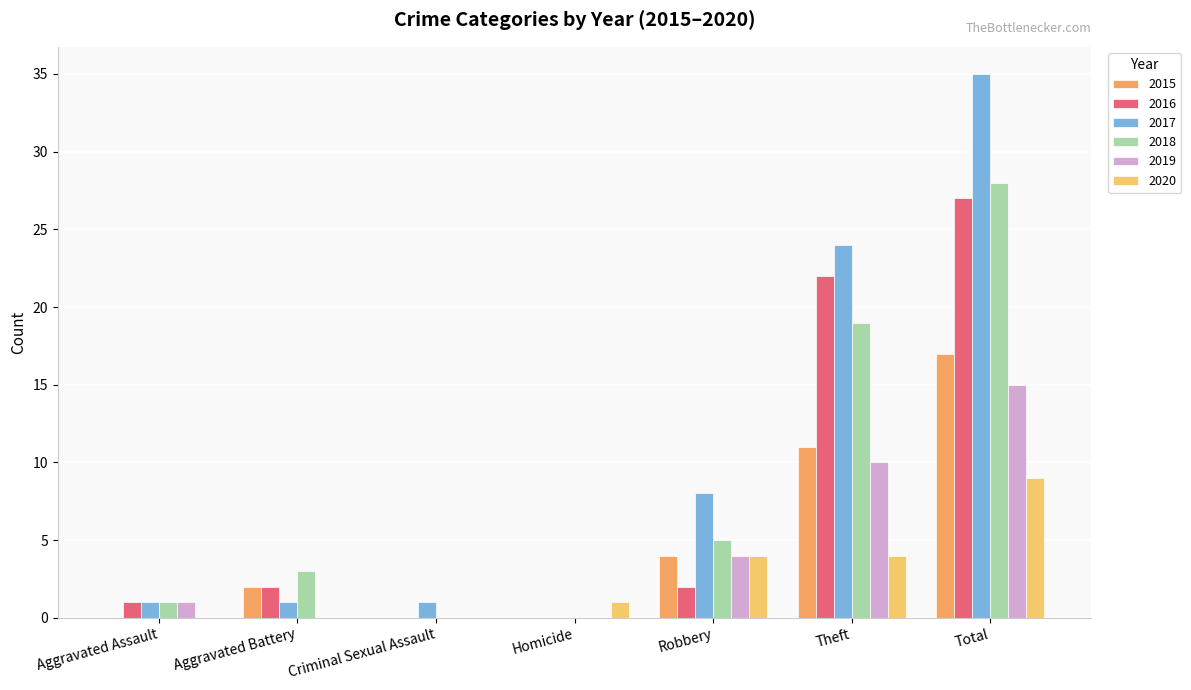

How many groups of bars are there?

7